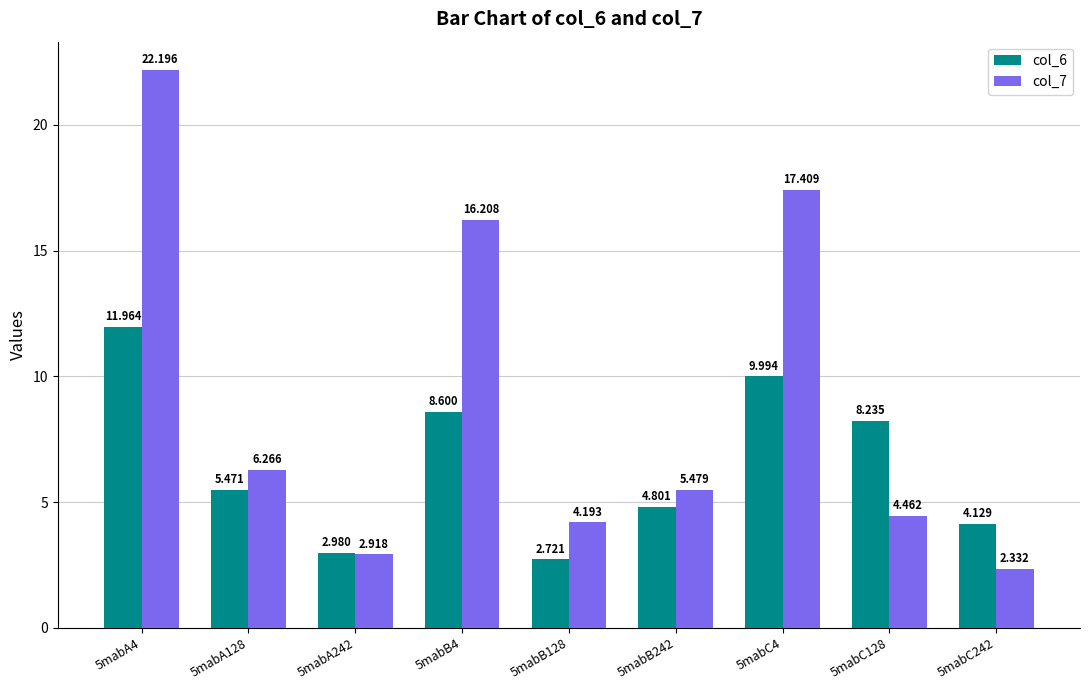

Reading left to right, transcribe all the data shown in this chart.

col_6: 5mabA4=12.0	5mabA128=5.5	5mabA242=3.0	5mabB4=8.6	5mabB128=2.7	5mabB242=4.8	5mabC4=10.0	5mabC128=8.2	5mabC242=4.1
col_7: 5mabA4=22.2	5mabA128=6.3	5mabA242=2.9	5mabB4=16.2	5mabB128=4.2	5mabB242=5.5	5mabC4=17.4	5mabC128=4.5	5mabC242=2.3